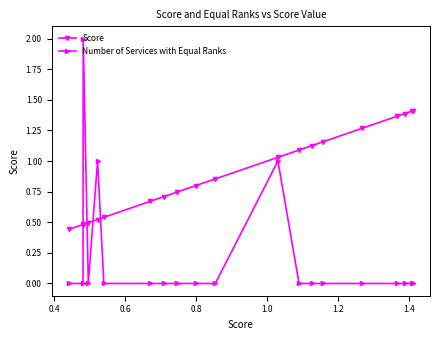

Which series ends up on top after the final intersection of Number of Services with Equal Ranks and Score?

Score